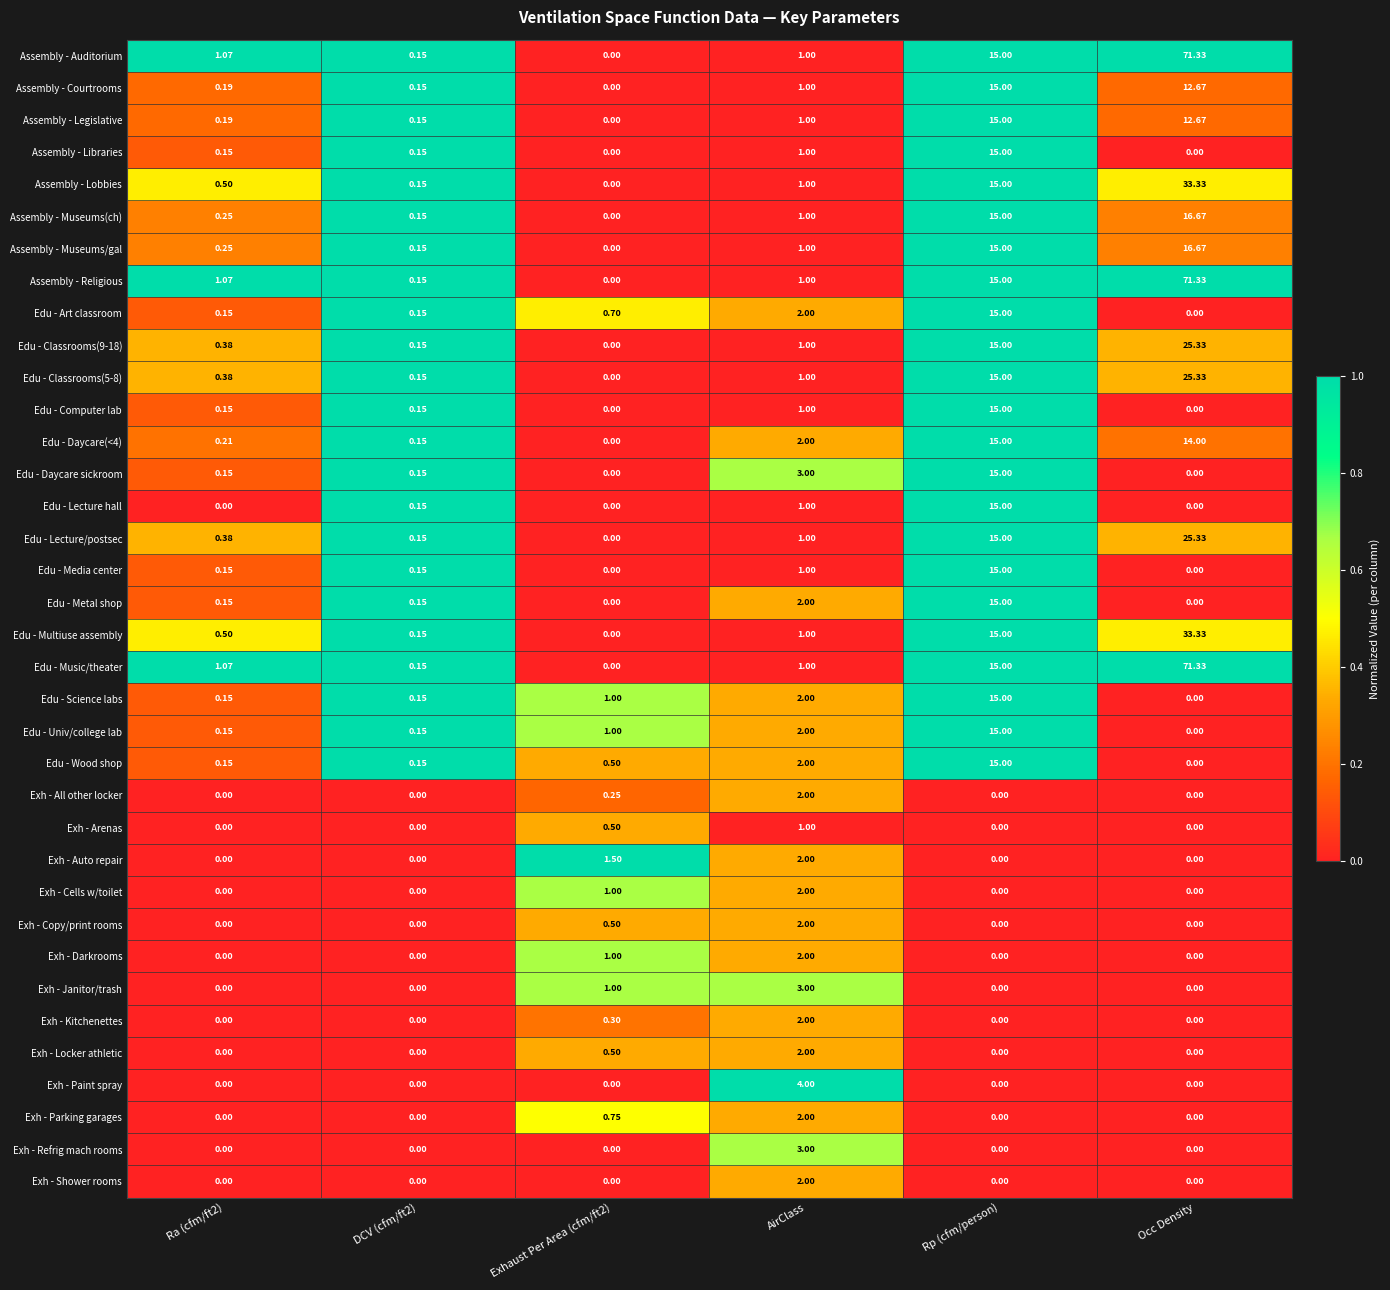

At which label is Edu - Classrooms(9-18) closest to 12?

Rp (cfm/person)